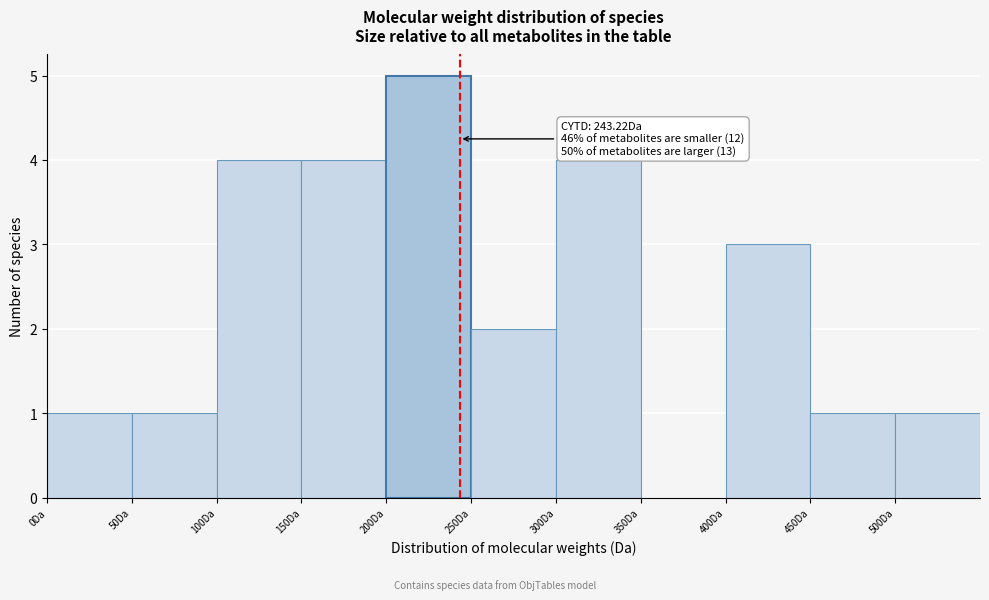

Which range on the x-axis has the tallest bar?

200 to 250